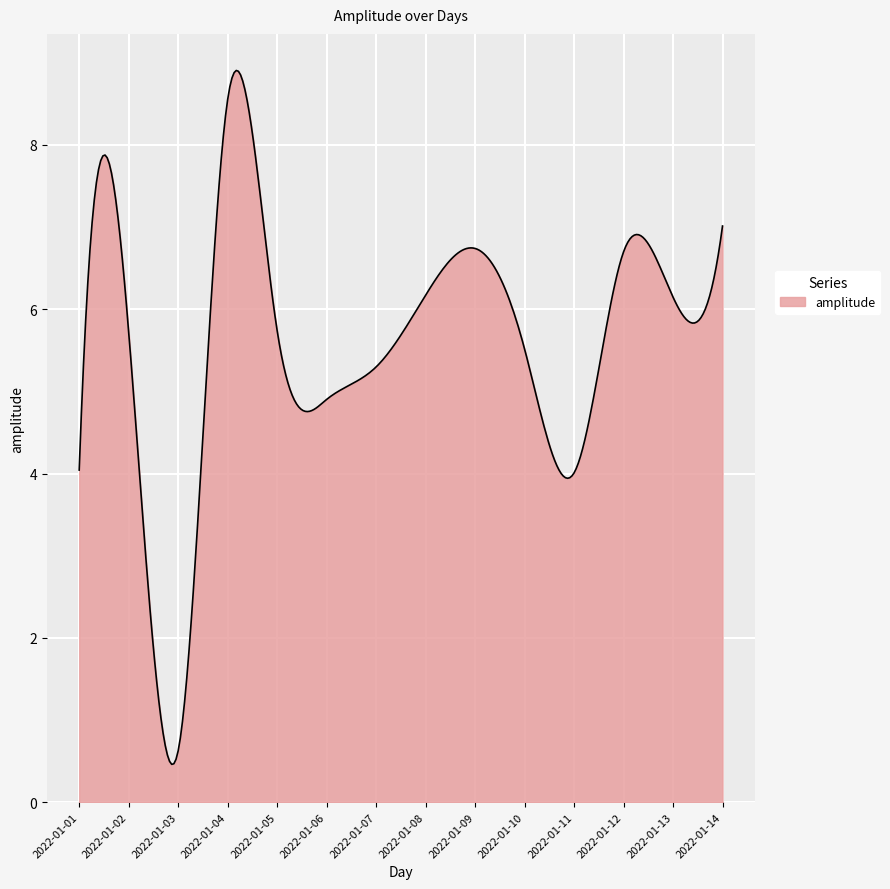

What is the difference between the maximum and minimum values?

8.4